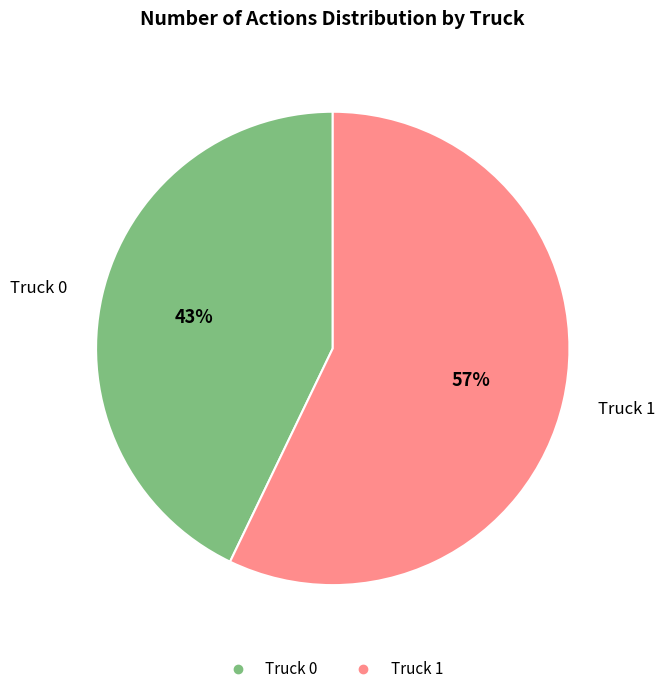

Combined, do Truck 0 and Truck 1 account for over 50%?

Yes